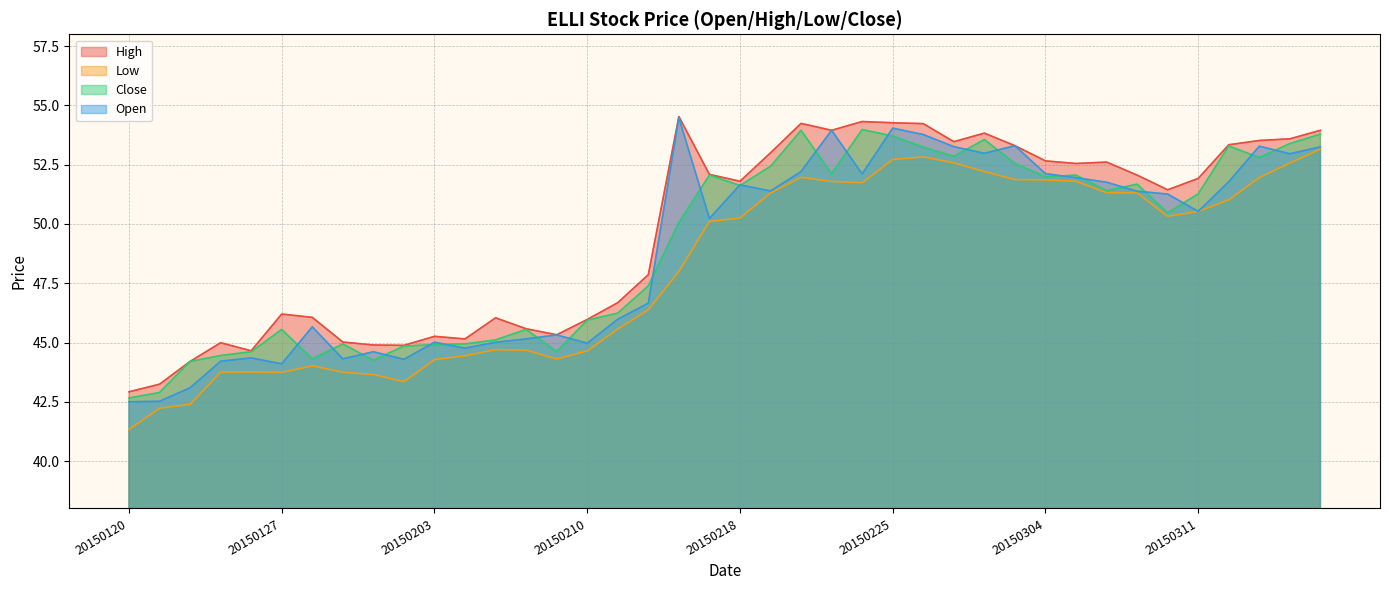

How many values in the High series exceed 51?

22